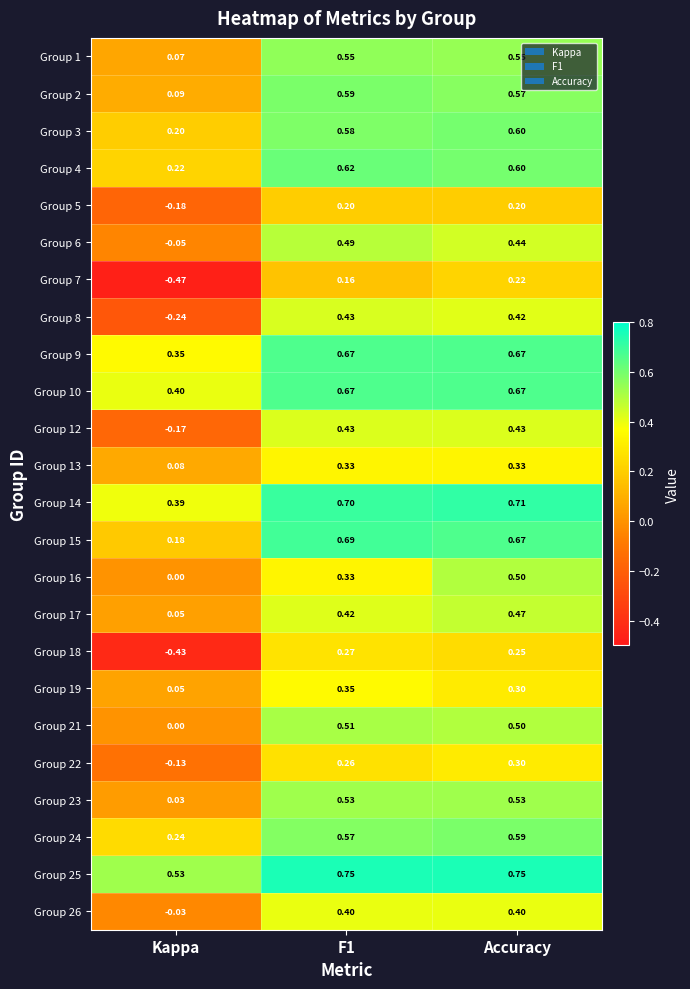

Where is Group 25 nearest to the value 0?

Kappa